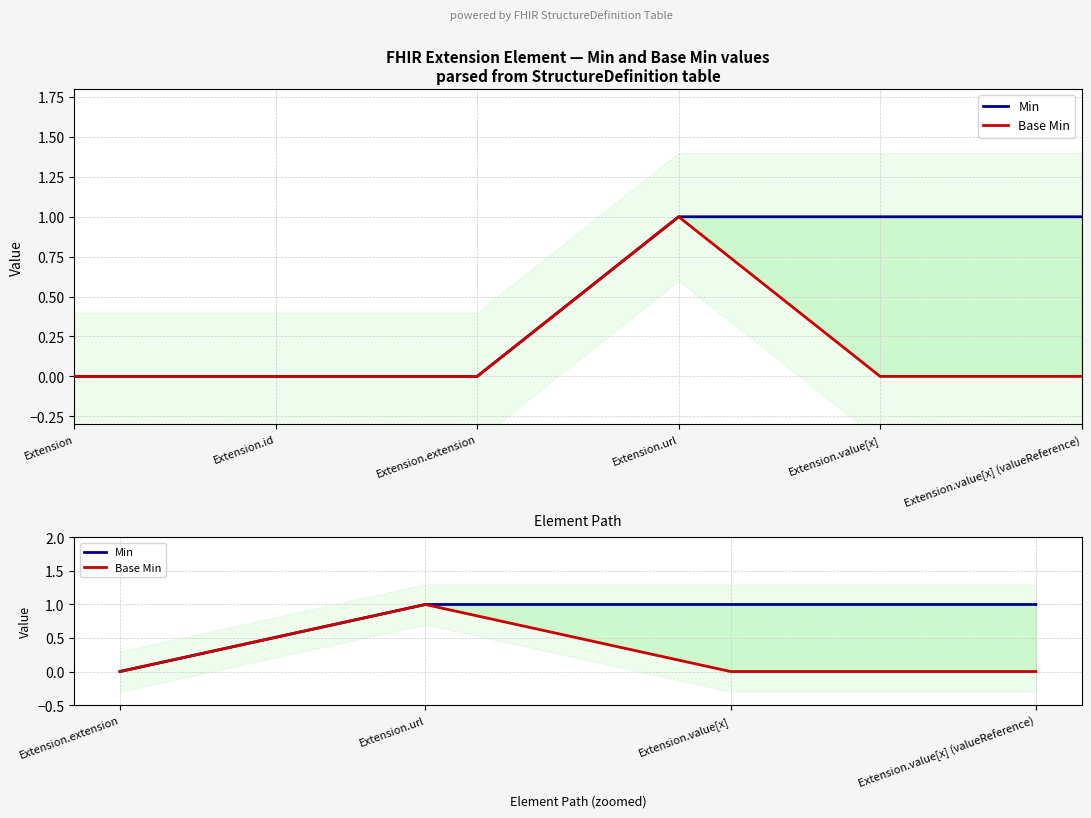

Reading right to left, list all the values displayed in this chart.

Min: 1	1	1	0
Base Min: 0	0	1	0